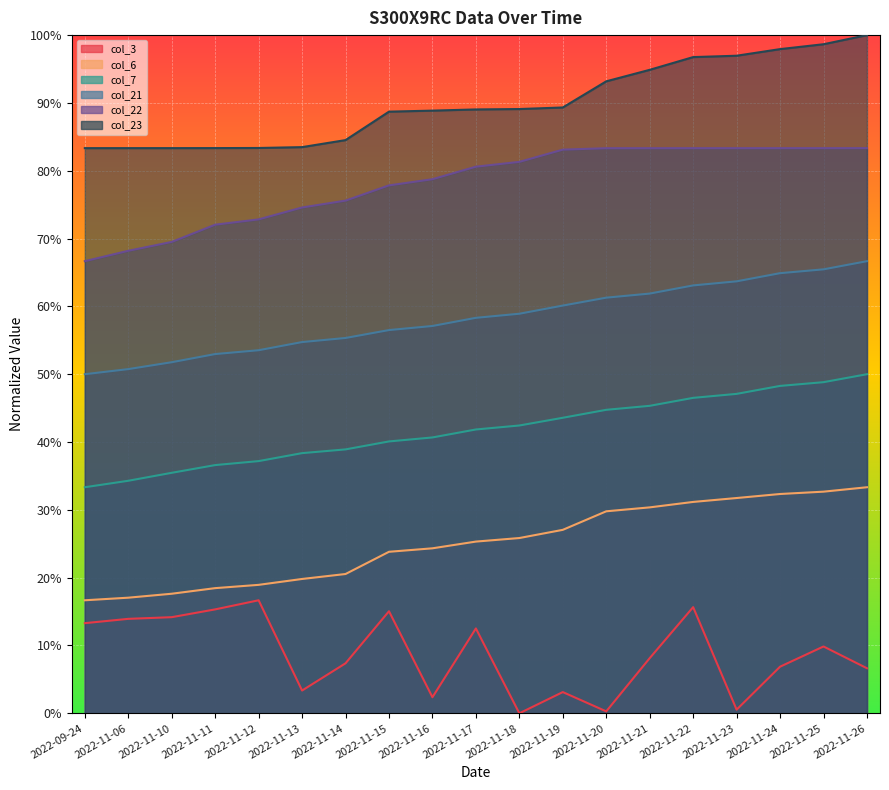

At how many categories does at least one series exceed 0?

19